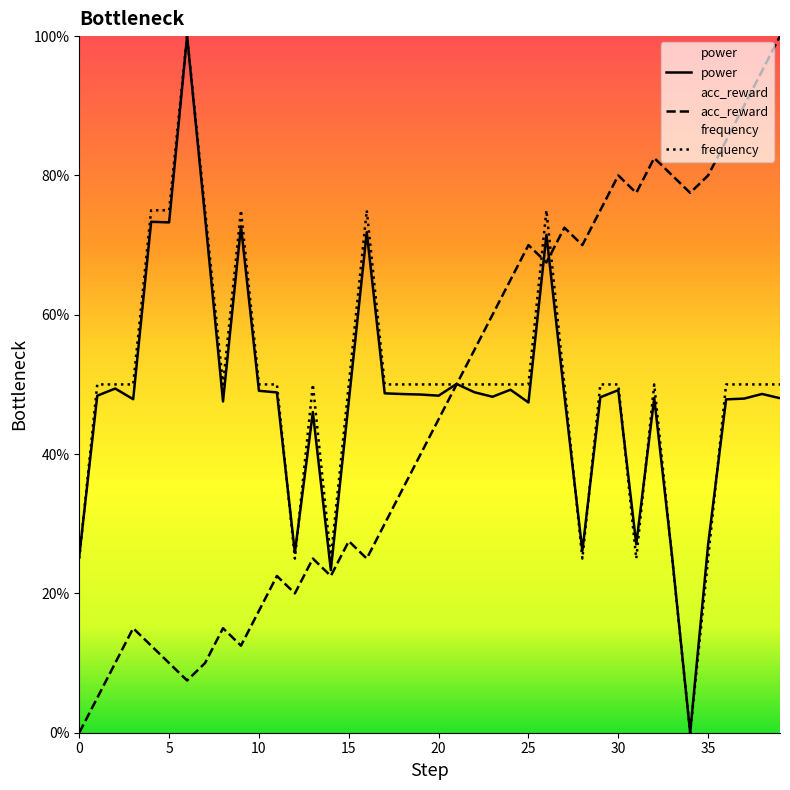

Between 8 and 28, which series saw the biggest shift?

acc_reward